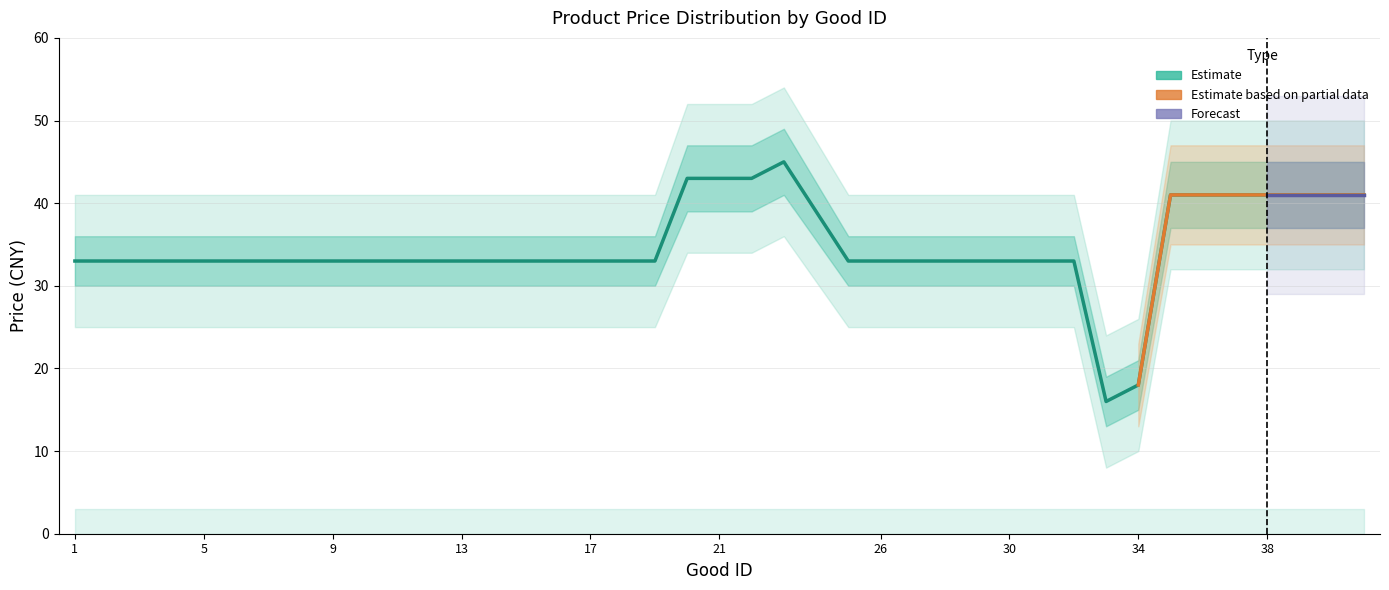

Reading left to right, extract all data points from this chart.

label: 1=1	2=1	3=1	4=1	5=1	6=1	7=1	8=1	9=1	10=1	11=1	12=1	13=1	14=1	15=1	16=1	17=1	18=1	19=1	20=1	21=1	22=1	23=1	25=1	26=1	27=1	28=1	29=1	30=1	31=1	32=1	33=1	34=1	35=1	36=1	37=1	38=1	39=1	40=1	41=1
price: 1=33	2=33	3=33	4=33	5=33	6=33	7=33	8=33	9=33	10=33	11=33	12=33	13=33	14=33	15=33	16=33	17=33	18=33	19=33	20=43	21=43	22=43	23=45	25=33	26=33	27=33	28=33	29=33	30=33	31=33	32=33	33=16	34=18	35=41	36=41	37=41	38=41	39=41	40=41	41=41
price_upper: 1=36	2=36	3=36	4=36	5=36	6=36	7=36	8=36	9=36	10=36	11=36	12=36	13=36	14=36	15=36	16=36	17=36	18=36	19=36	20=47	21=47	22=47	23=49	25=36	26=36	27=36	28=36	29=36	30=36	31=36	32=36	33=19	34=21	35=45	36=45	37=45	38=45	39=45	40=45	41=45
price_lower: 1=30	2=30	3=30	4=30	5=30	6=30	7=30	8=30	9=30	10=30	11=30	12=30	13=30	14=30	15=30	16=30	17=30	18=30	19=30	20=39	21=39	22=39	23=41	25=30	26=30	27=30	28=30	29=30	30=30	31=30	32=30	33=13	34=15	35=37	36=37	37=37	38=37	39=37	40=37	41=37